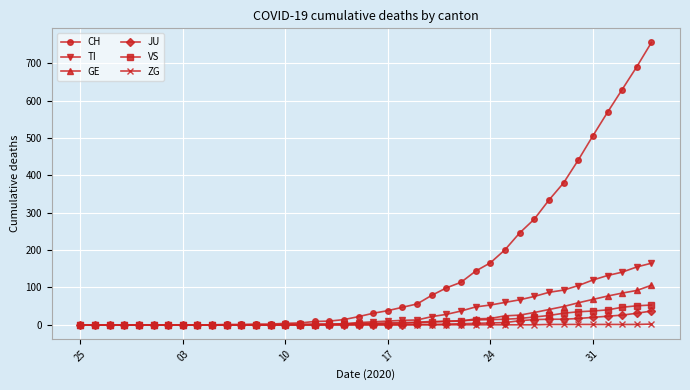

Which series has the largest range (max minus min)?

CH